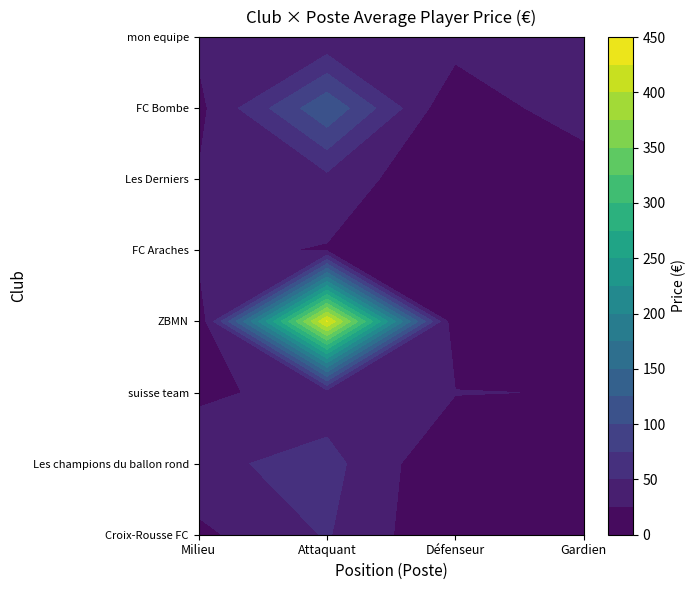

Count the FC Araches values in the range 16 to 31.

3